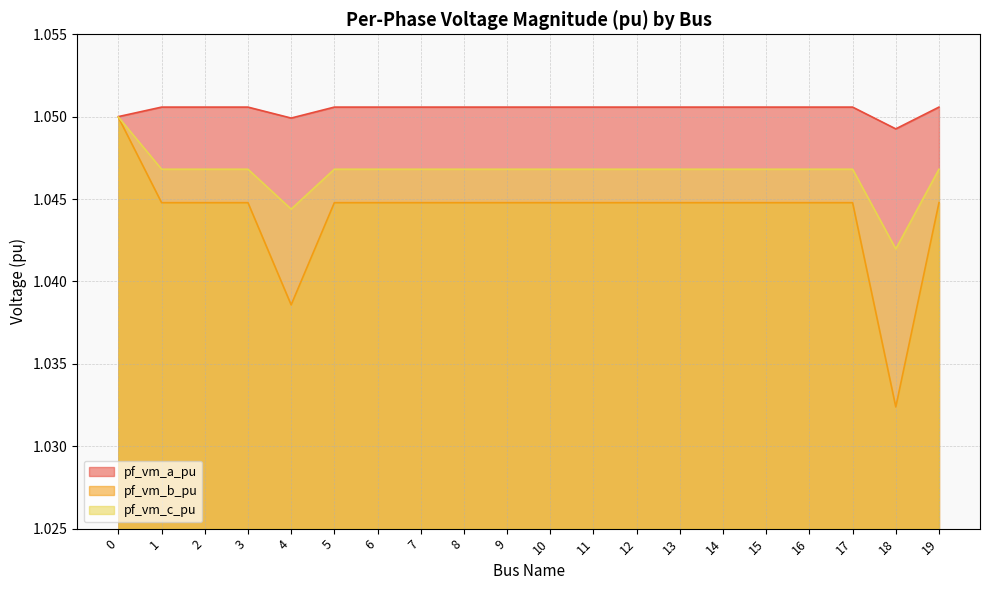

At 19, list the series in order from smallest to largest.

pf_vm_b_pu, pf_vm_c_pu, pf_vm_a_pu